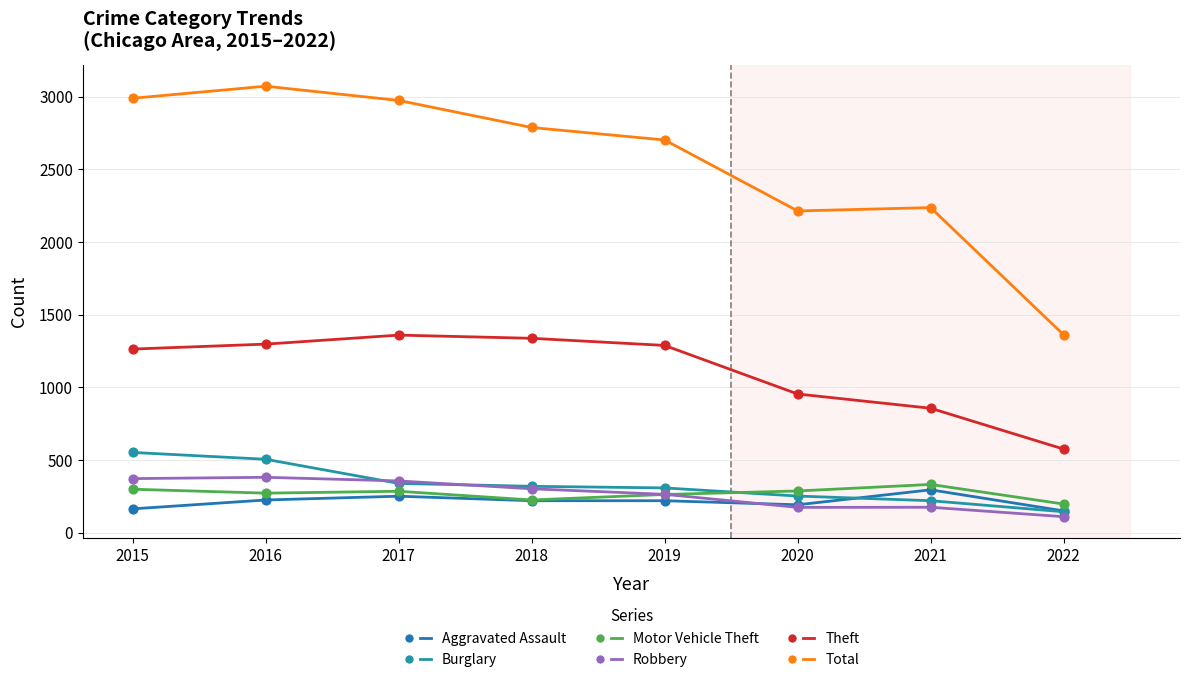

How many lines are shown in the chart?

6